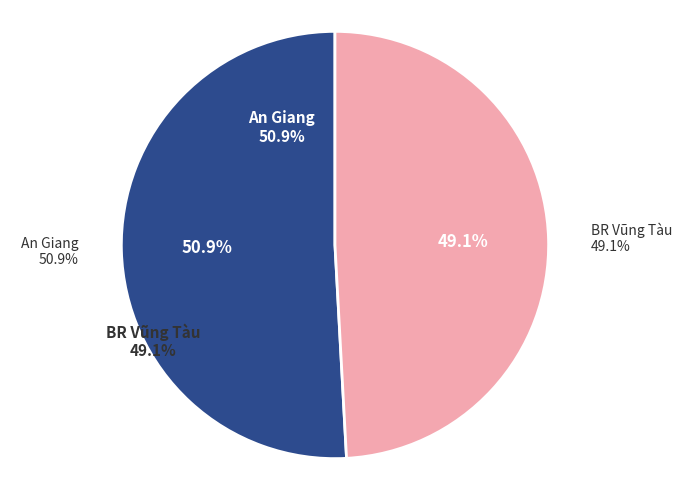

Which category accounts for the majority?

An Giang